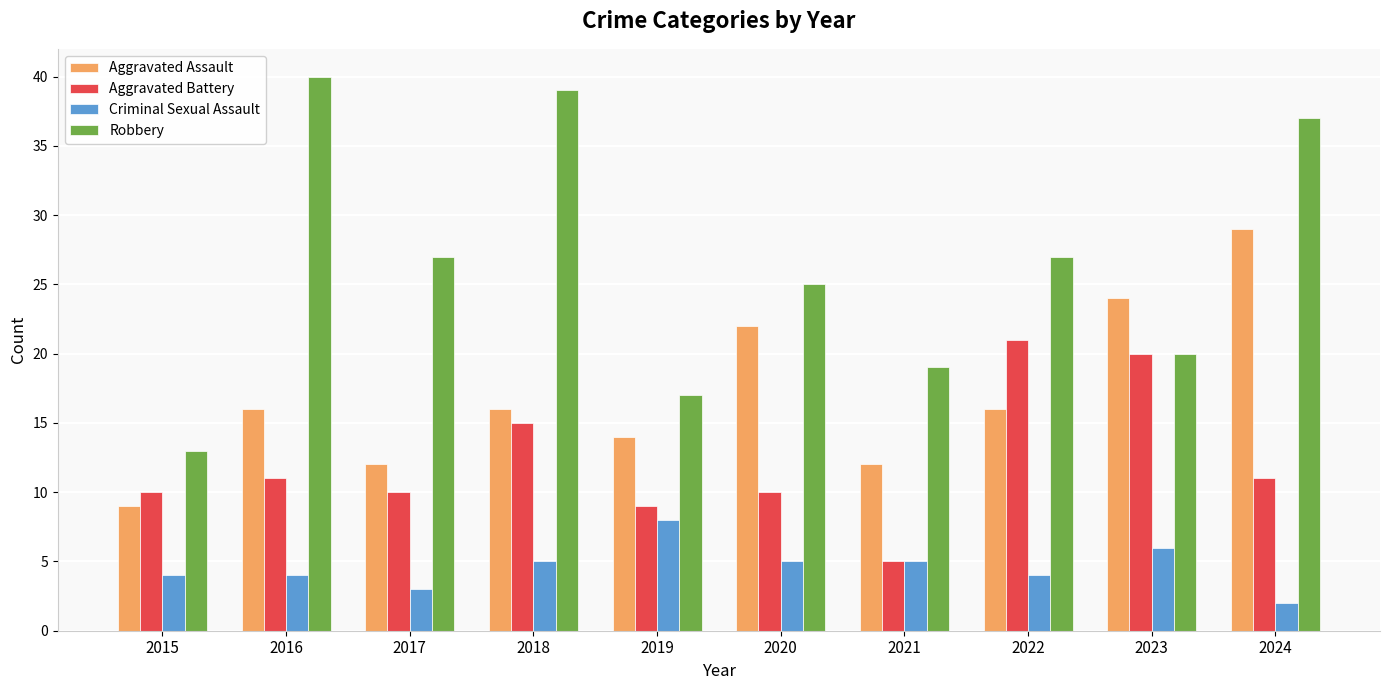

What is the maximum value shown in the chart?

40